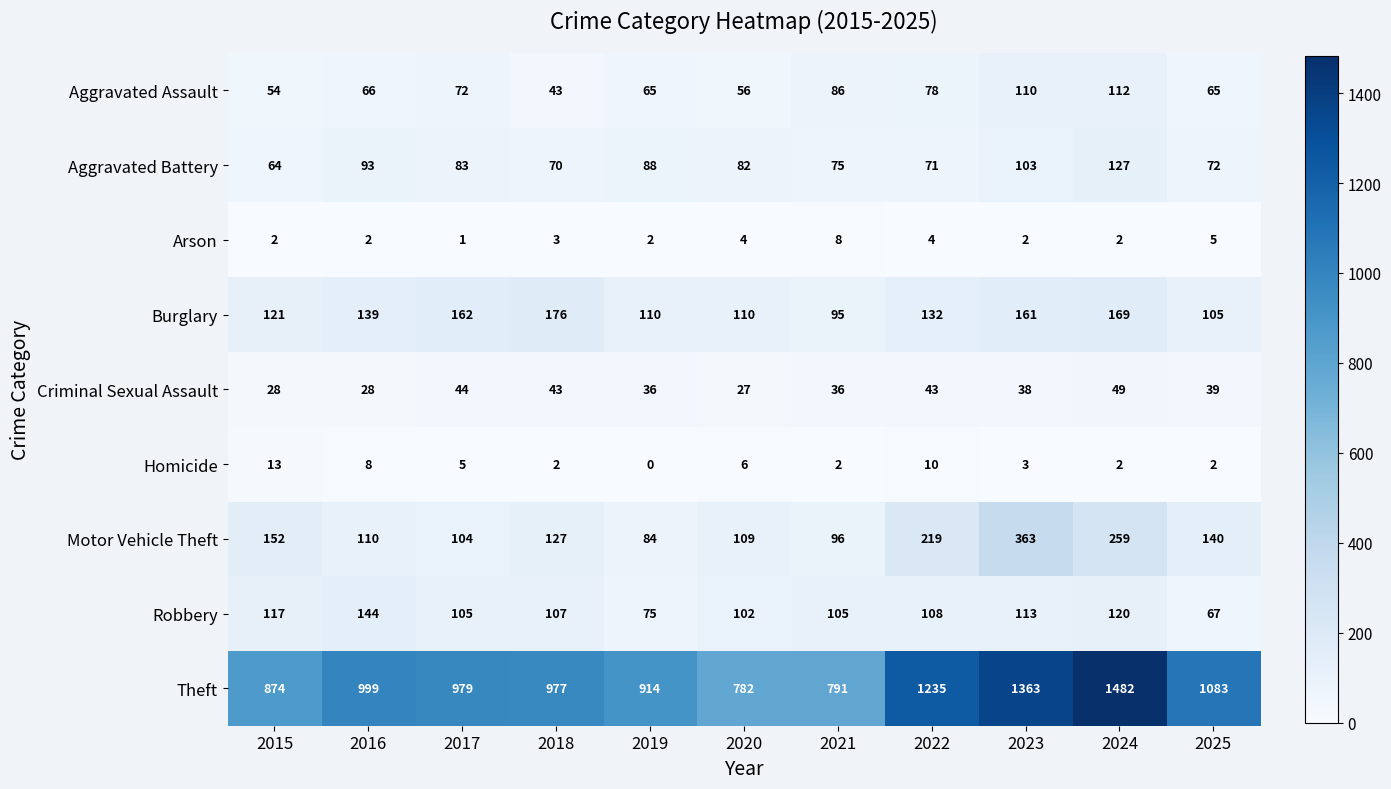

At how many categories does at least one series exceed 648?

11